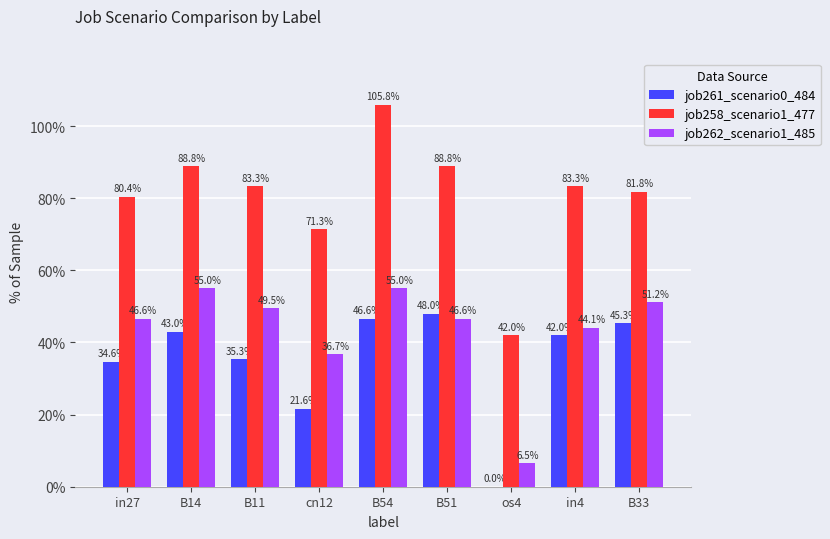

Reading left to right, what are all the values shown in this chart?

job261_scenario0_484: 0.3	0.4	0.4	0.2	0.5	0.5	0.0	0.4	0.5
job258_scenario1_477: 0.8	0.9	0.8	0.7	1.1	0.9	0.4	0.8	0.8
job262_scenario1_485: 0.5	0.6	0.5	0.4	0.6	0.5	0.1	0.4	0.5